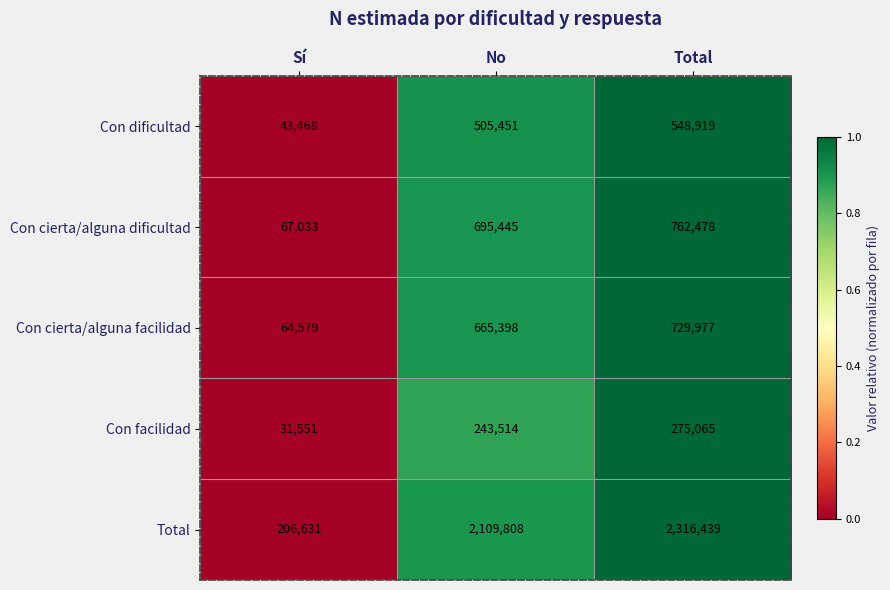

The value of Con facilidad at Total is 275065. True or false?

True